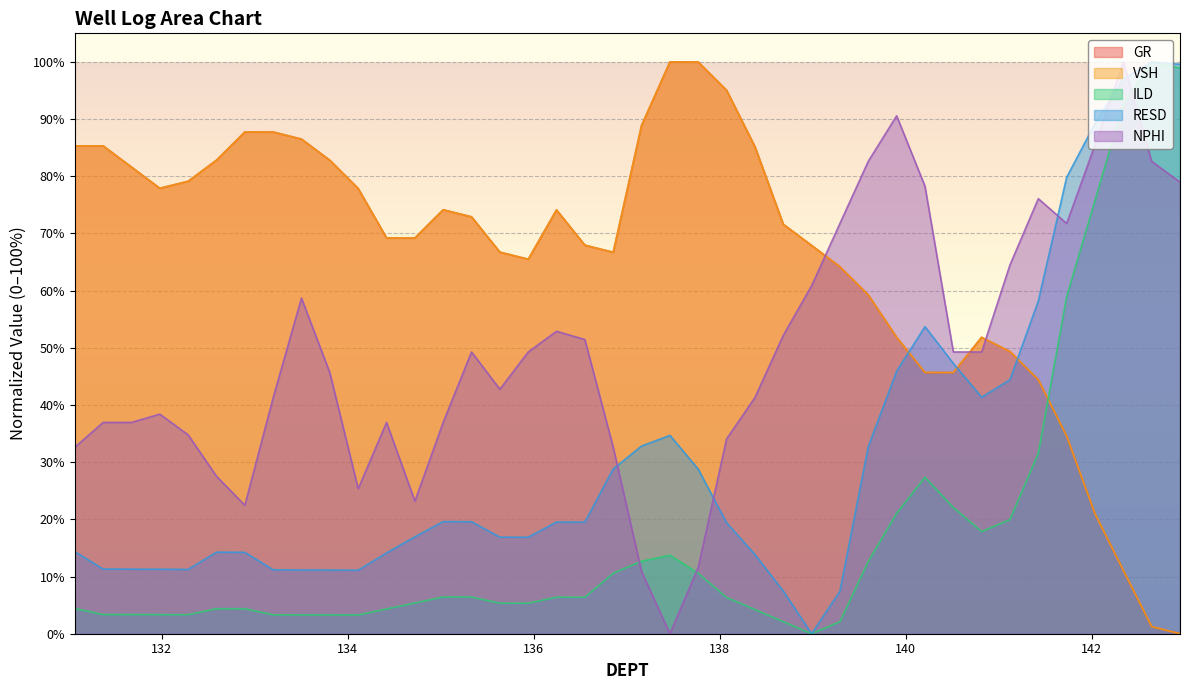

Is it true that VSH equals 82.8 at 132.588?

True